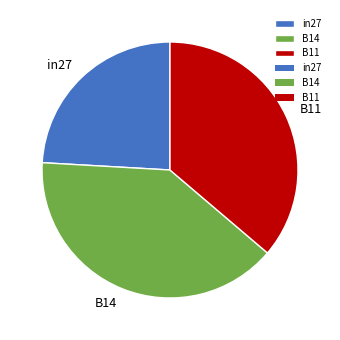

How many slices are in this pie chart?

3